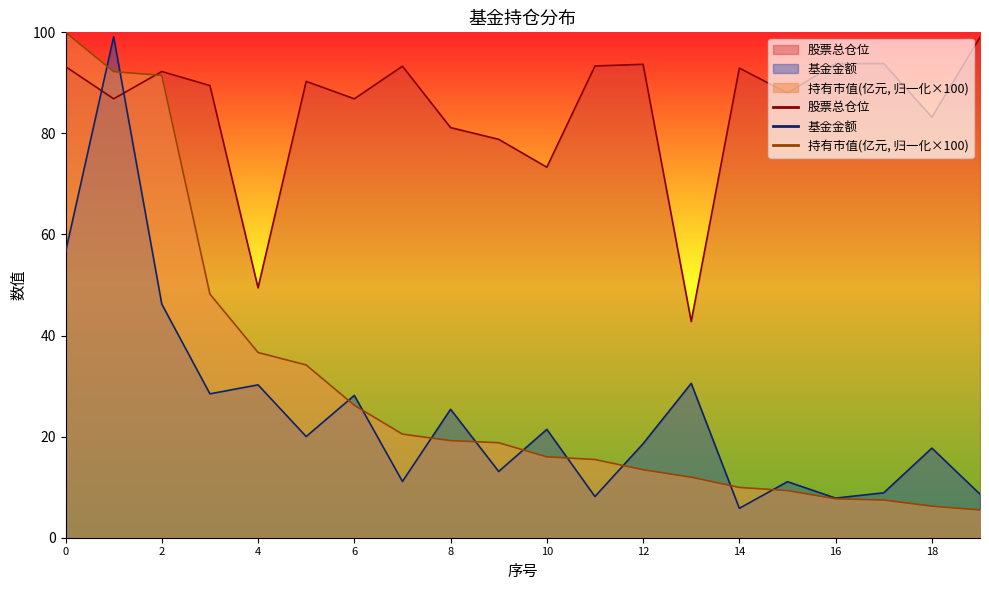

Which series has the largest range (max minus min)?

持有市值(亿元)